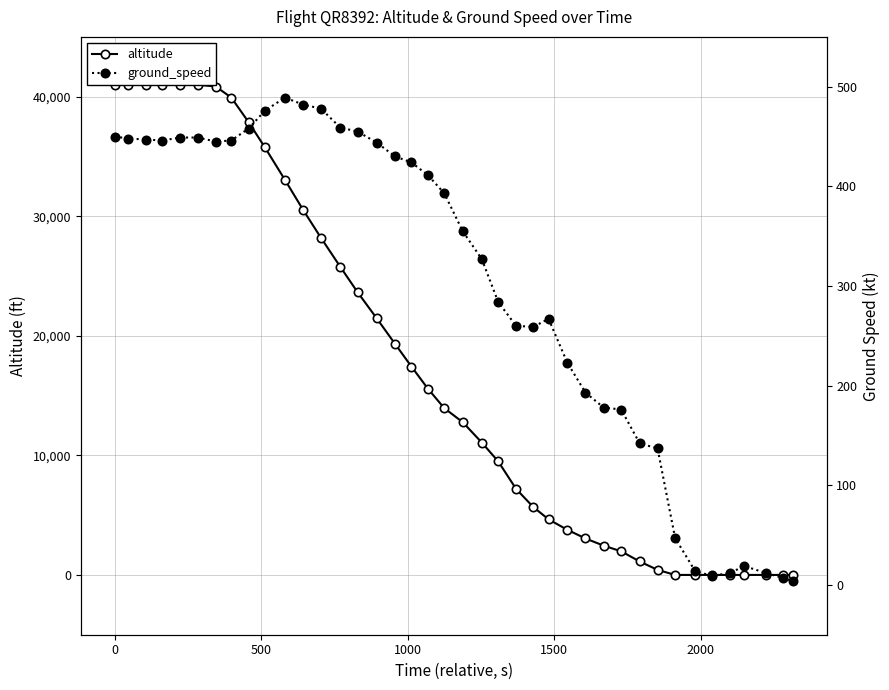

Between −500 and 500, which is larger?

−500